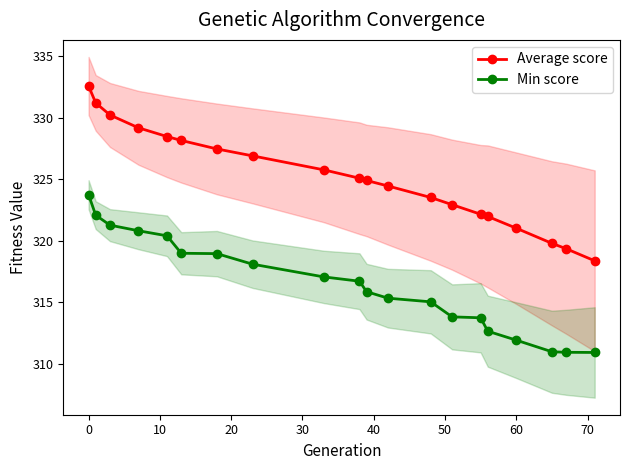

What is the difference between the Min score values at 19 and 50?

8.0